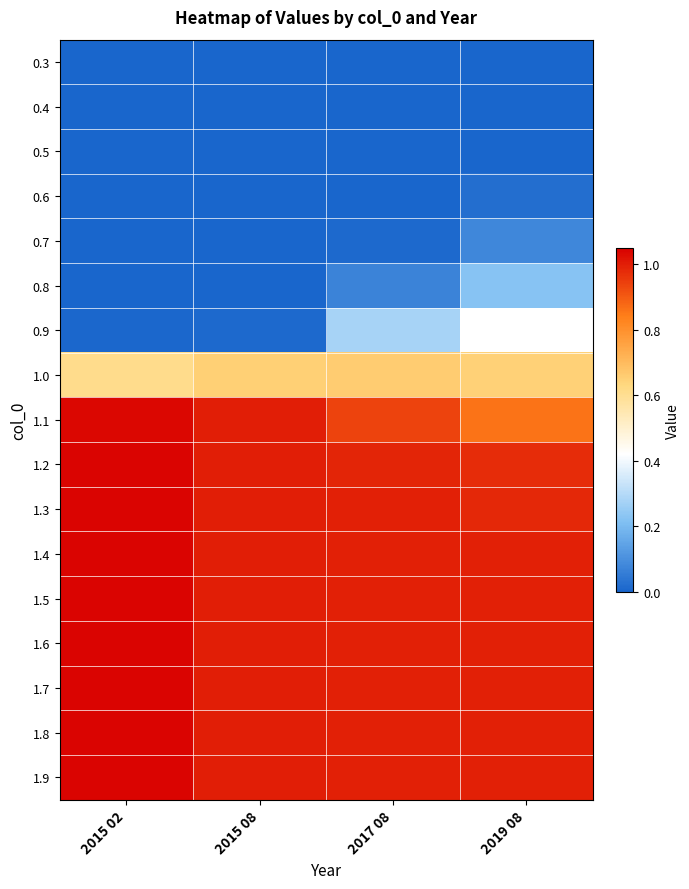

Reading left to right, extract all data points from this chart.

0.3: 2015 02=0.0	2015 08=0.0	2017 08=0.0	2019 08=0.0
0.4: 2015 02=0.0	2015 08=0.0	2017 08=0.0	2019 08=0.0
0.5: 2015 02=0.0	2015 08=0.0	2017 08=0.0	2019 08=0.0
0.6: 2015 02=0.0	2015 08=0.0	2017 08=0.0	2019 08=0.0
0.7: 2015 02=0.0	2015 08=0.0	2017 08=0.0	2019 08=0.1
0.8: 2015 02=0.0	2015 08=0.0	2017 08=0.1	2019 08=0.2
0.9: 2015 02=0.0	2015 08=0.0	2017 08=0.3	2019 08=0.4
1.0: 2015 02=0.6	2015 08=0.6	2017 08=0.7	2019 08=0.6
1.1: 2015 02=1.0	2015 08=1.0	2017 08=0.9	2019 08=0.9
1.2: 2015 02=1.0	2015 08=1.0	2017 08=1.0	2019 08=1.0
1.3: 2015 02=1.0	2015 08=1.0	2017 08=1.0	2019 08=1.0
1.4: 2015 02=1.0	2015 08=1.0	2017 08=1.0	2019 08=1.0
1.5: 2015 02=1.0	2015 08=1.0	2017 08=1.0	2019 08=1.0
1.6: 2015 02=1.0	2015 08=1.0	2017 08=1.0	2019 08=1.0
1.7: 2015 02=1.0	2015 08=1.0	2017 08=1.0	2019 08=1.0
1.8: 2015 02=1.0	2015 08=1.0	2017 08=1.0	2019 08=1.0
1.9: 2015 02=1.0	2015 08=1.0	2017 08=1.0	2019 08=1.0